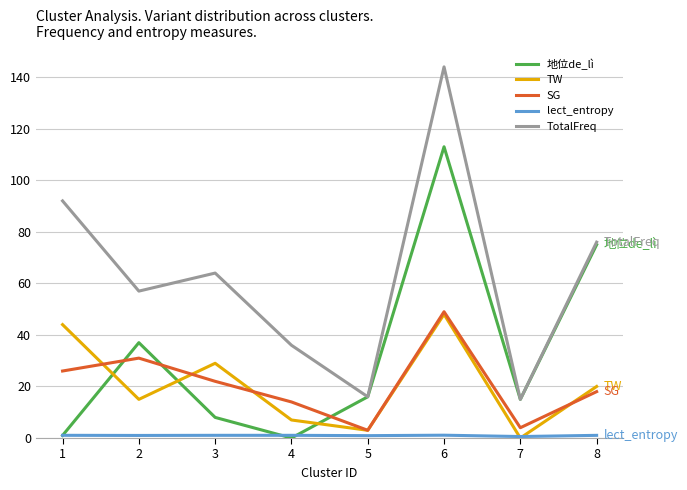

Which series changed the most between 3 and 8?

地位de_lì